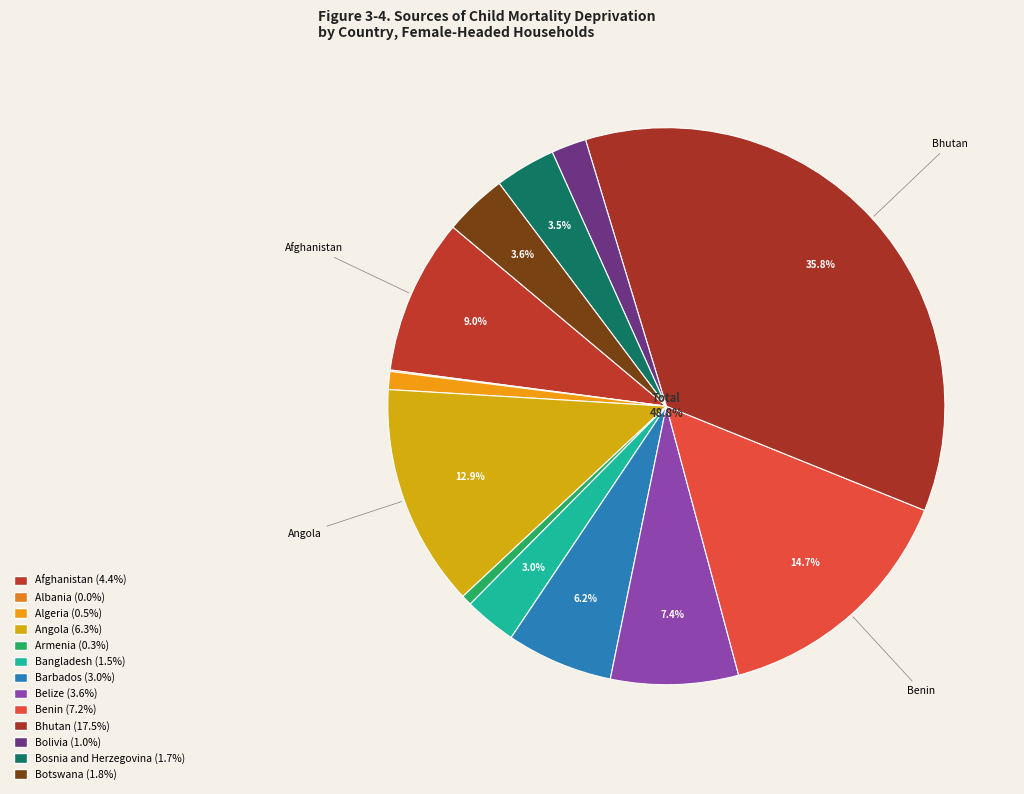

Is it true that Armenia is 1% of the pie?

True